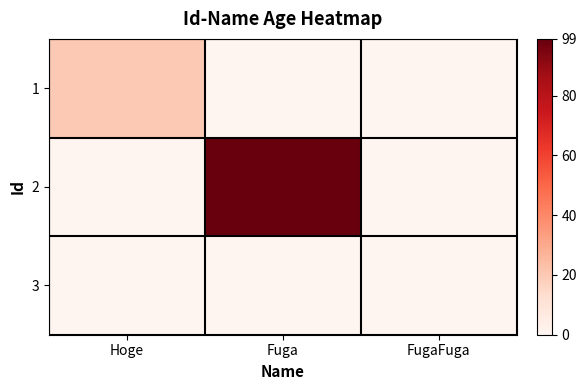

Reading left to right, list all the values displayed in this chart.

1: Hoge=20	Fuga=0	FugaFuga=0
2: Hoge=0	Fuga=99	FugaFuga=0
3: Hoge=0	Fuga=0	FugaFuga=0